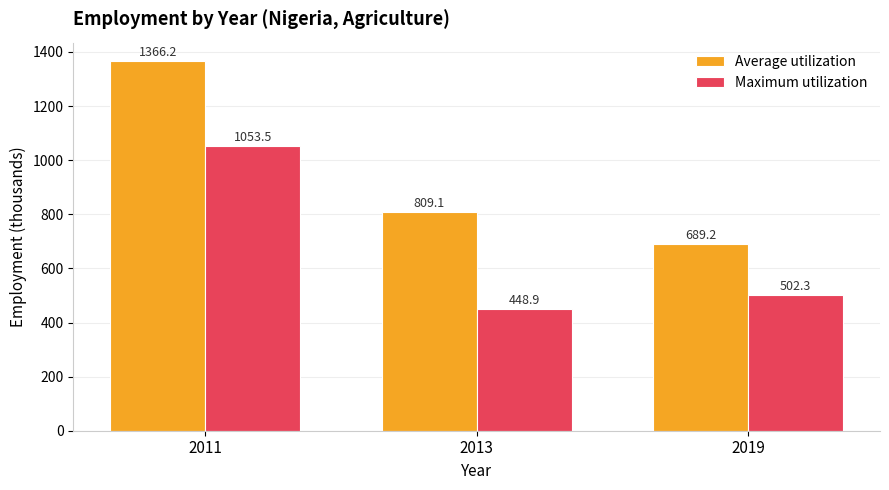

What are all the series names shown in the legend?

Average utilization, Maximum utilization